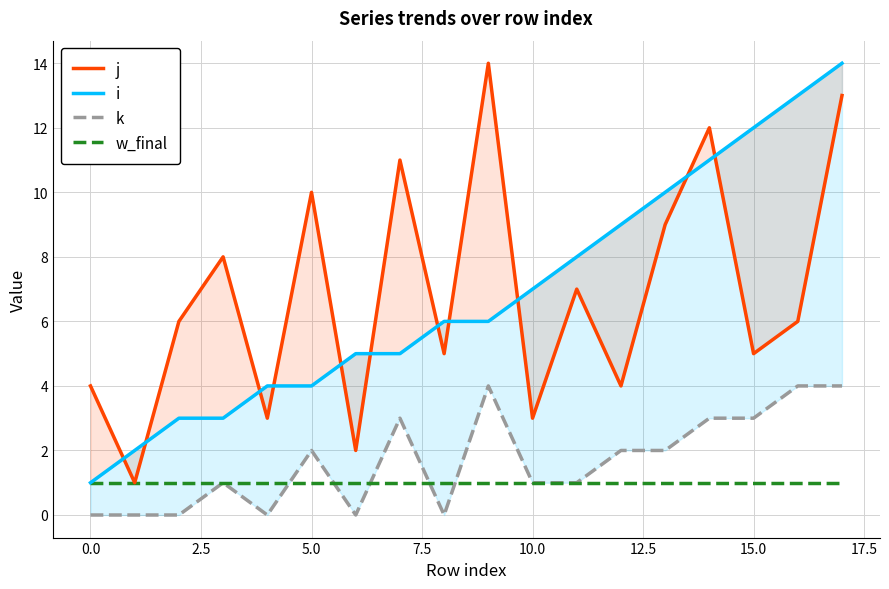

List the series in order of their peak value, lowest first.

w_final, k, j, i